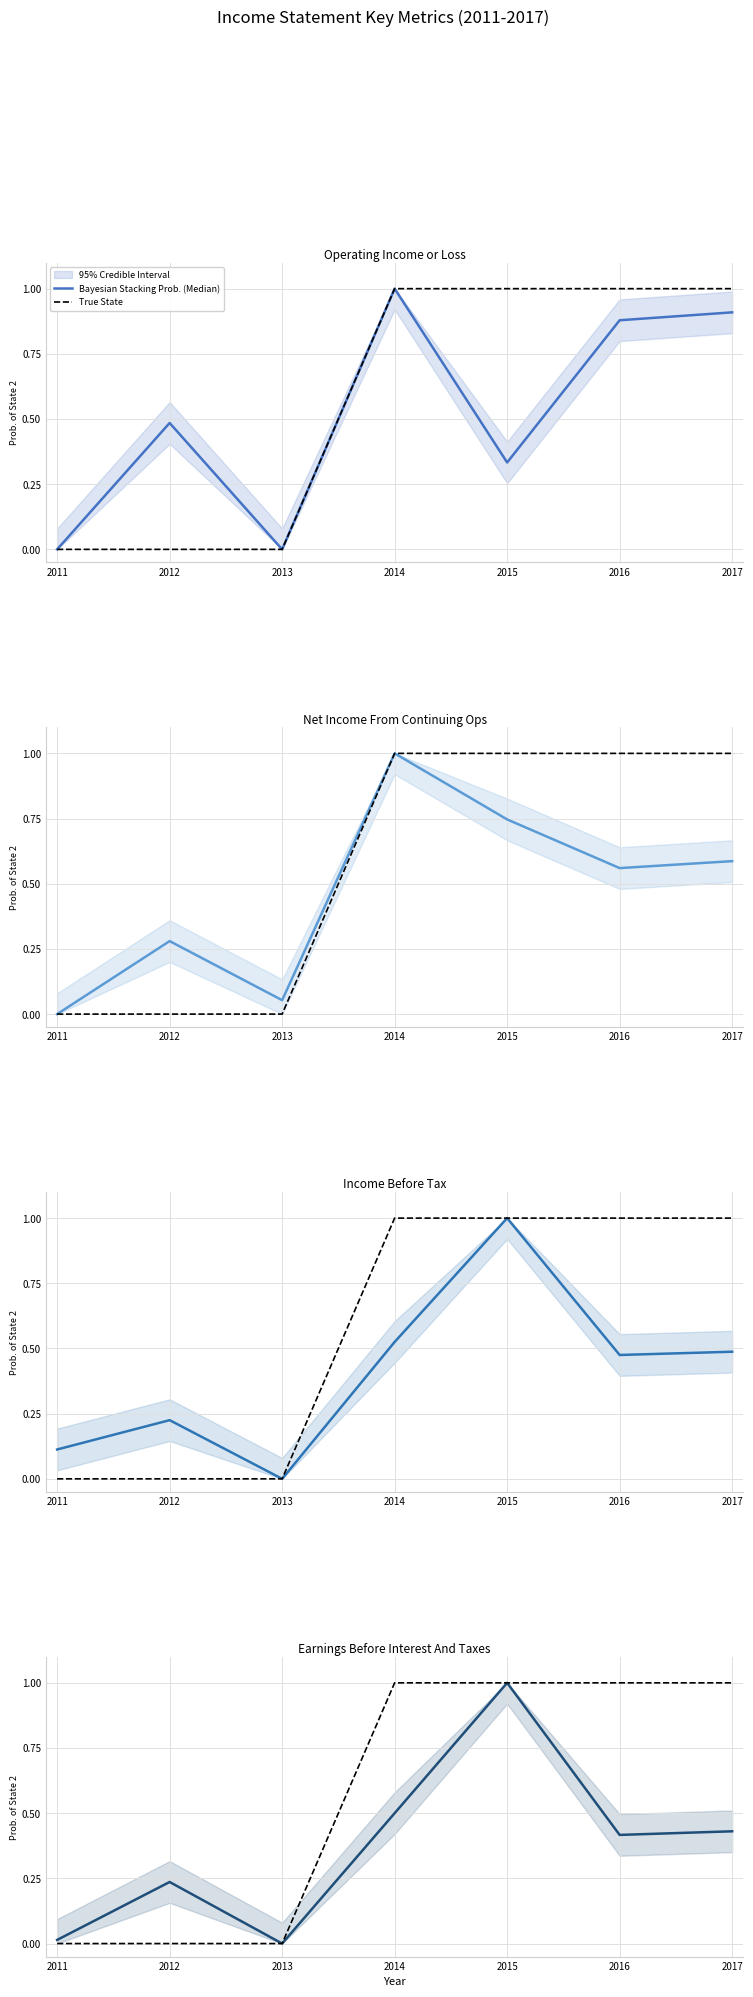

Rank the series by their maximum value, from highest to lowest.

Bayesian Stacking Prob. (Median), True State